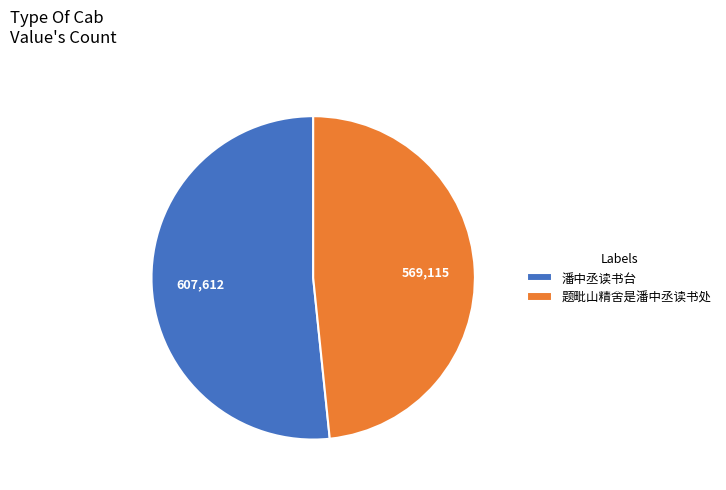

Which category has the smallest portion of the pie?

题毗山精舍是潘中丞读书处